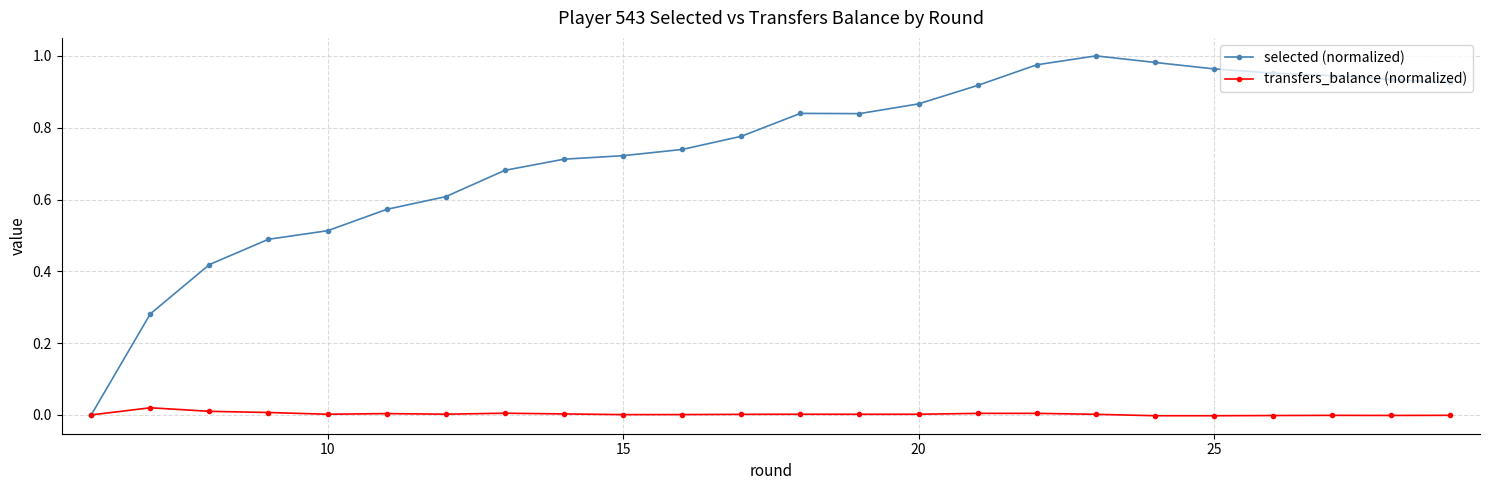

Which series has the largest total across all categories?

selected (normalized)